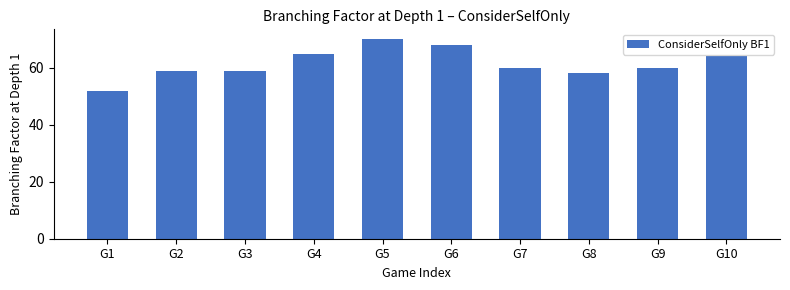

Count the number of categories in the chart.

10